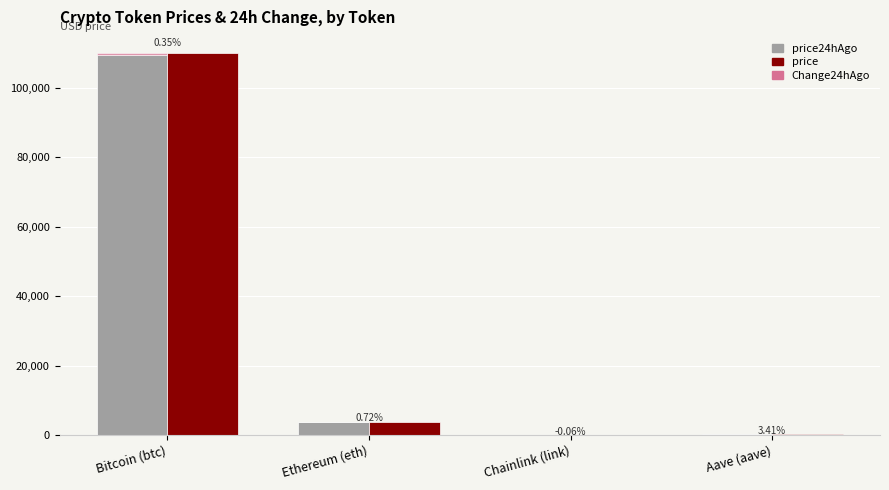

What is the difference between the price24hAgo values at Aave (aave) and Chainlink (link)?

200.7